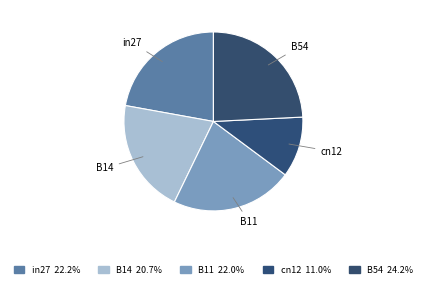

To the nearest percent, what is the difference between the B54 and in27 slice percentages?

2%